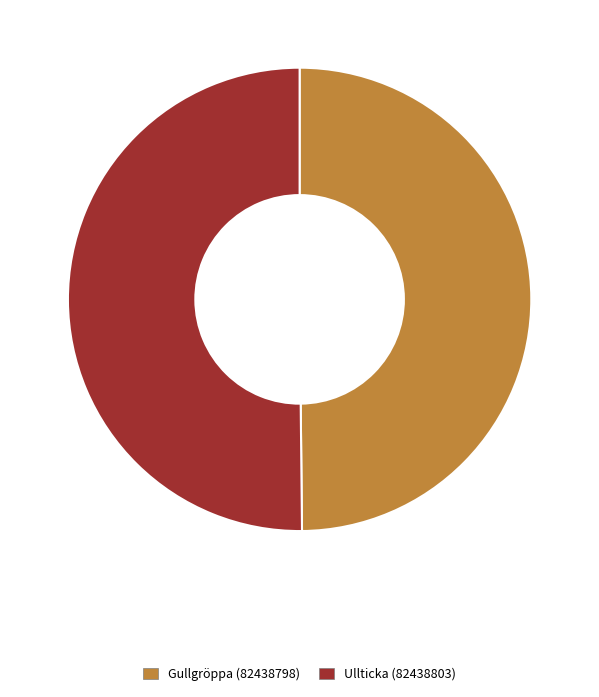

Count the number of slices in the pie.

2